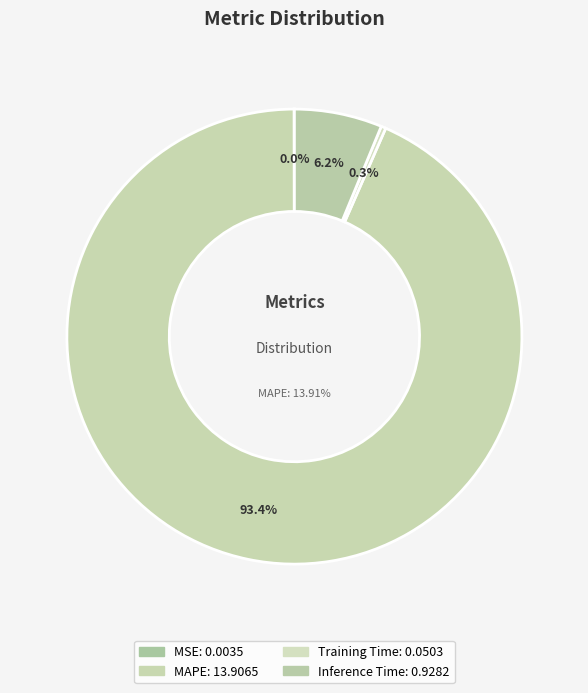

The Training Time slice represents 8% of the pie. True or false?

False